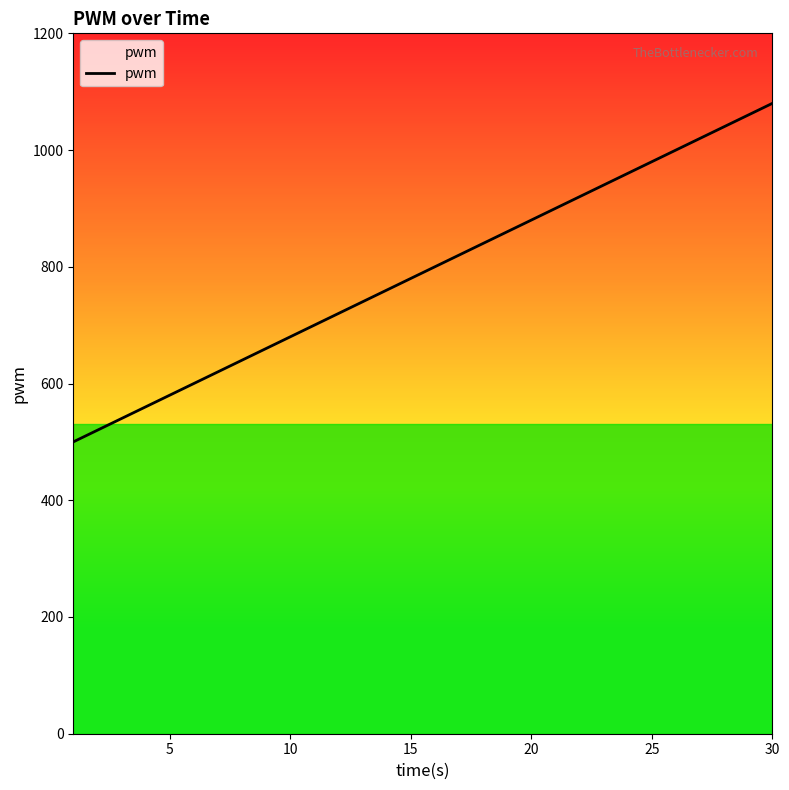

What is the average value?

790